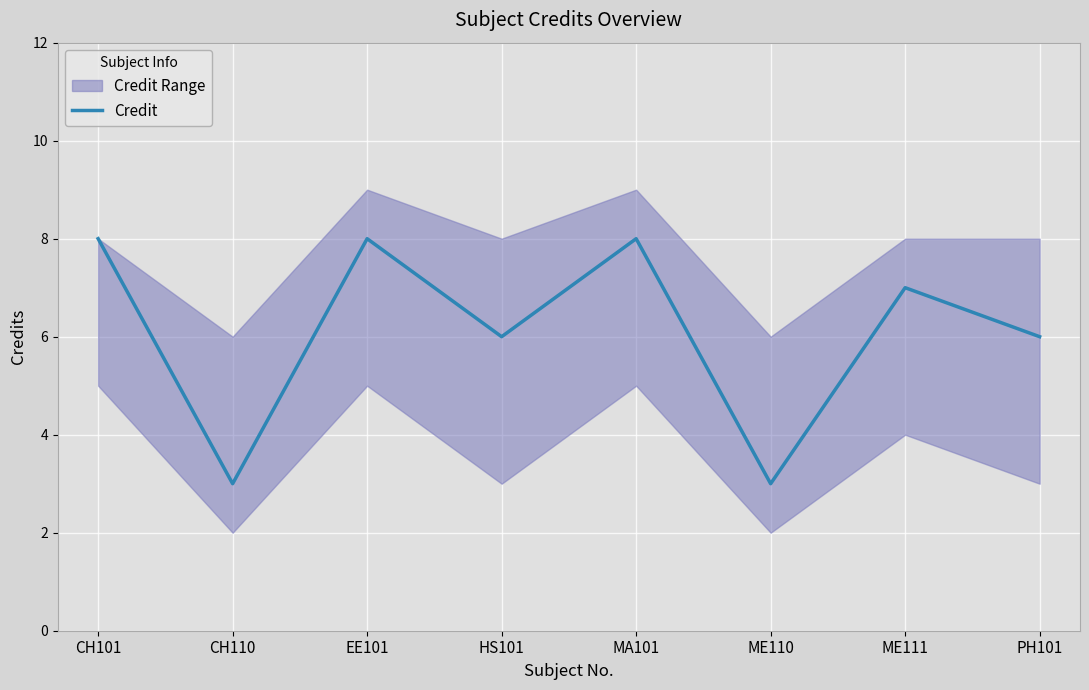

List the labels in order of value, smallest first.

CH110, ME110, HS101, PH101, ME111, CH101, EE101, MA101